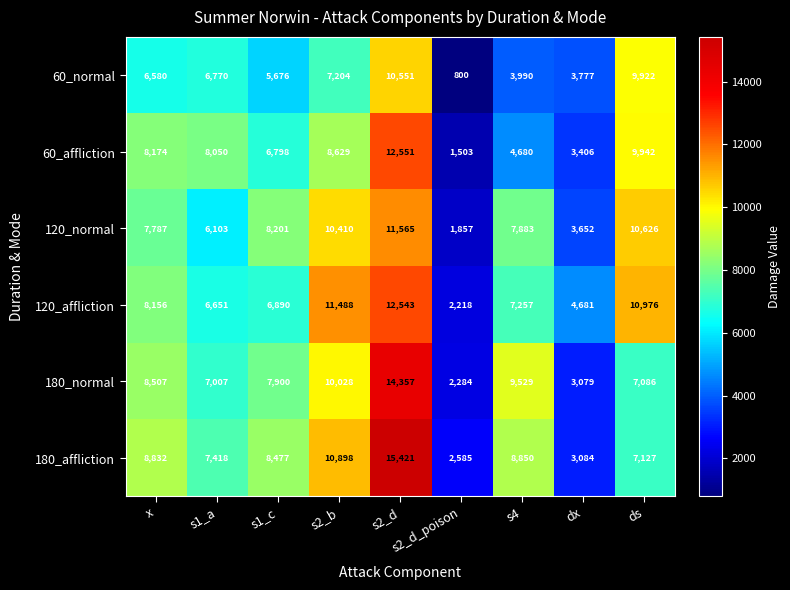

At which category does the chart reach its peak across all series?

s2_d